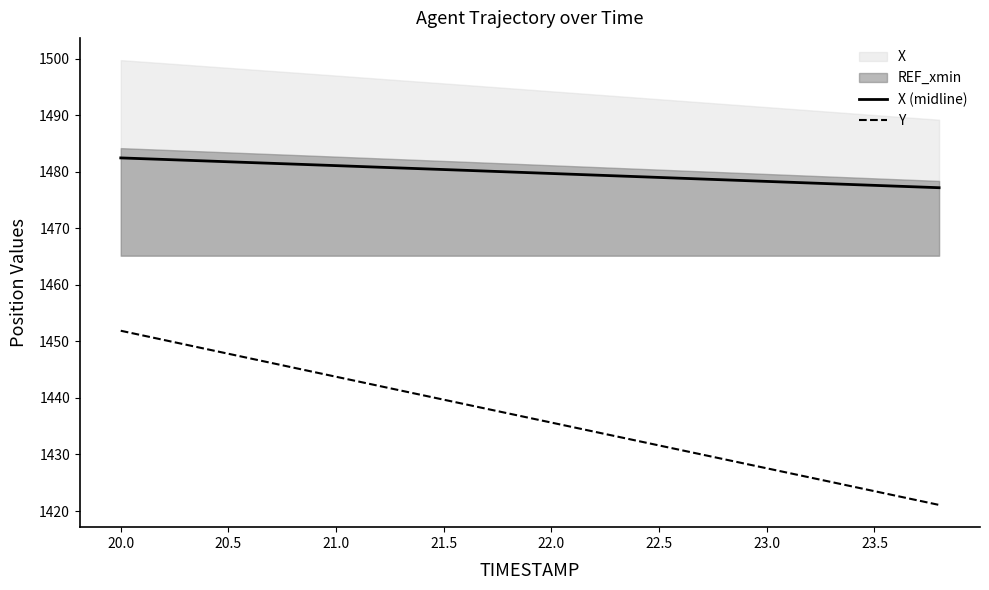

True or false: Y and X (midline) cross at least once.

False